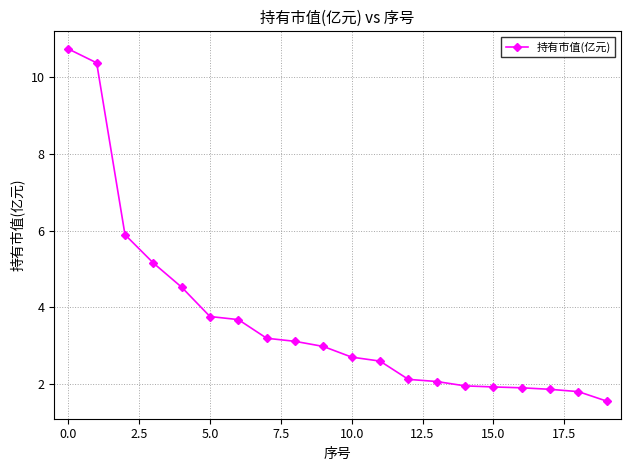

What is the value of the 2nd point from the left?

10.4